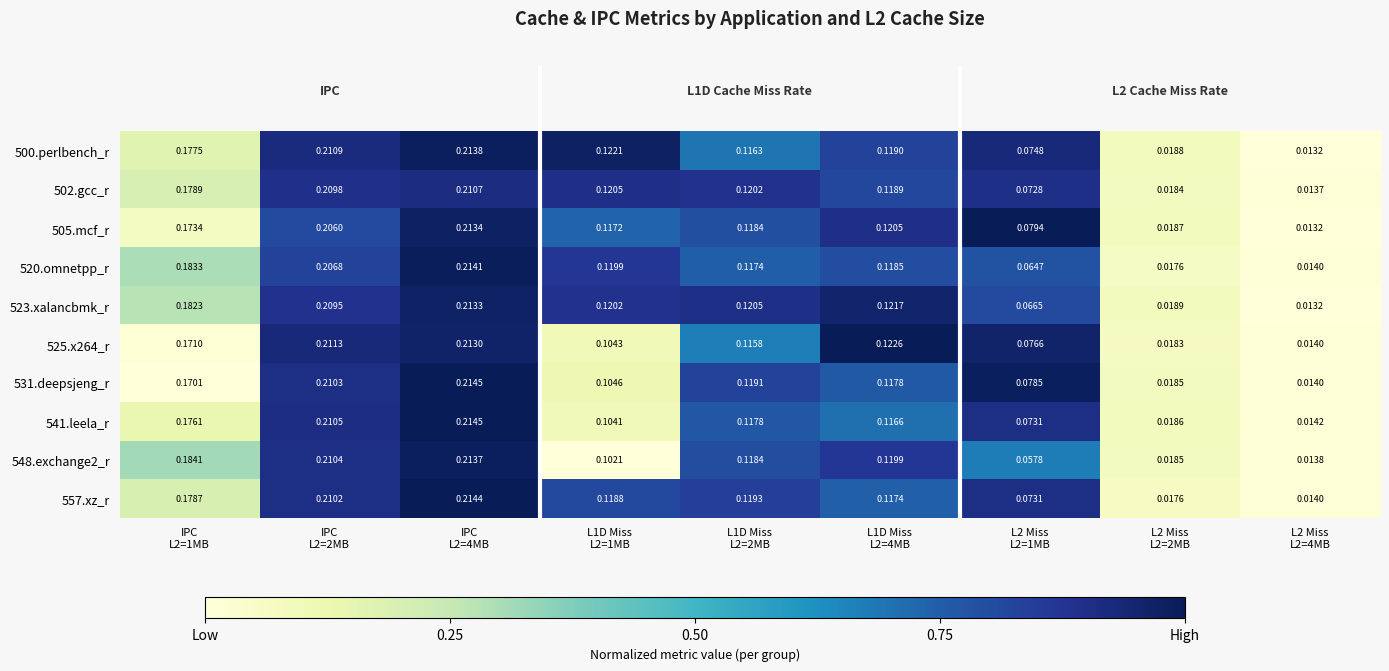

Count the number of data series in this chart.

10